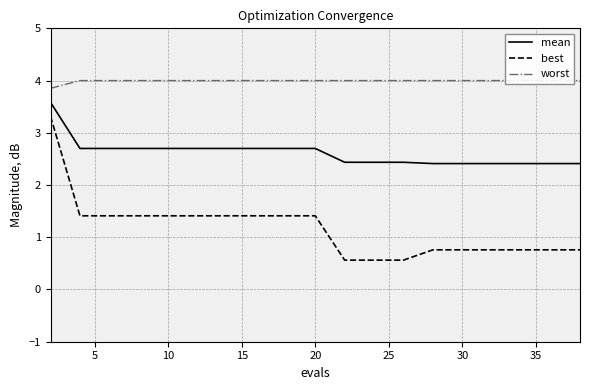

What is the minimum value for best?

0.6